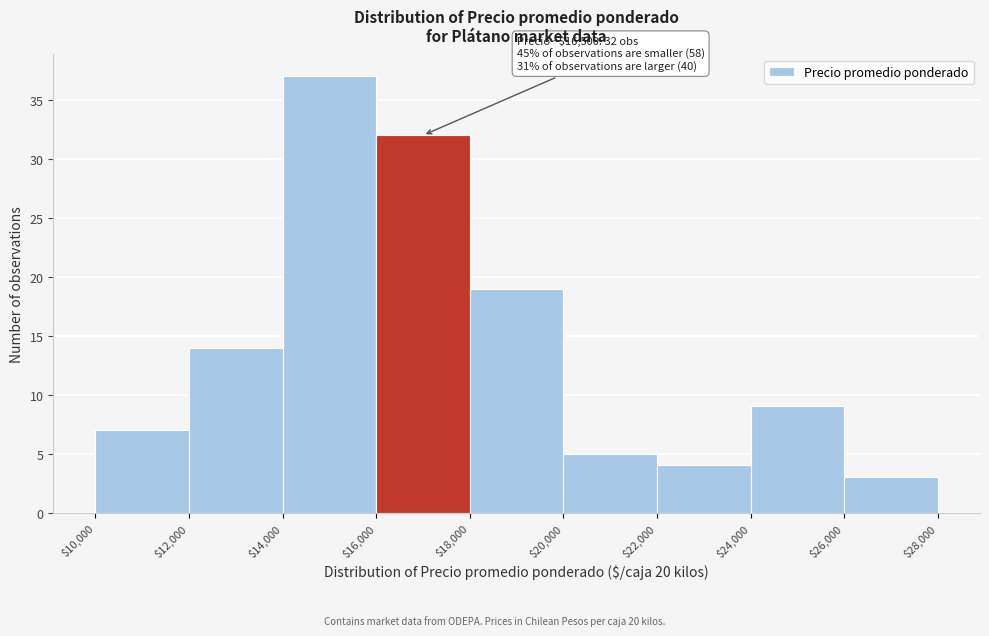

Which range on the x-axis has the tallest bar?

$14,000 to $16,000